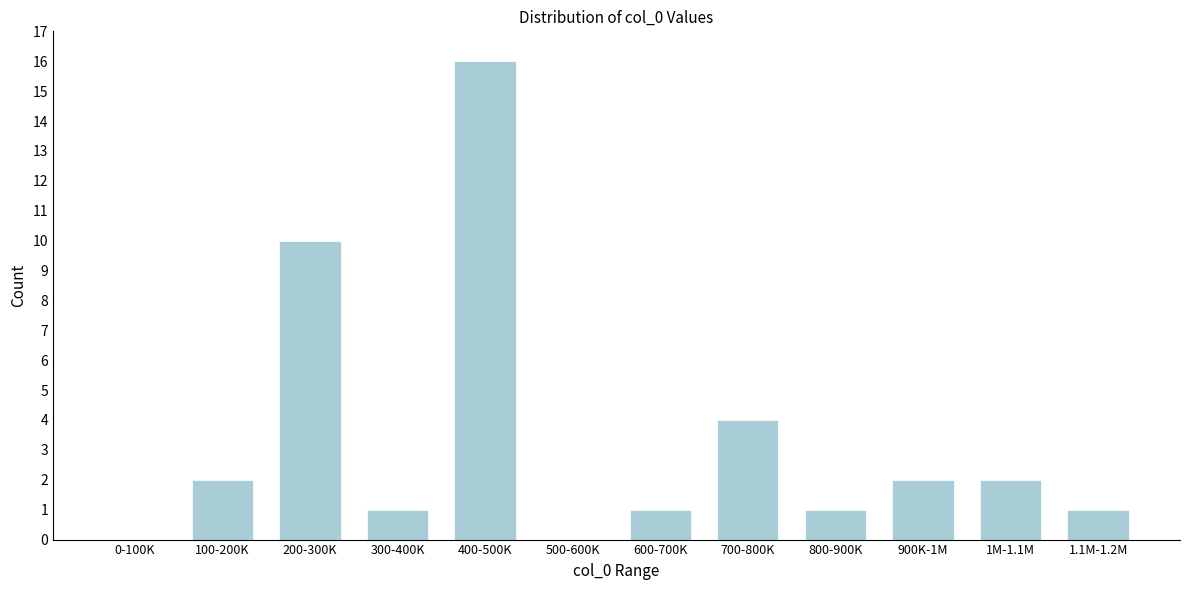

Reading right to left, list all the values displayed in this chart.

1.1M-1.2M=1	1M-1.1M=2	900K-1M=2	800-900K=1	700-800K=4	600-700K=1	500-600K=0	400-500K=16	300-400K=1	200-300K=10	100-200K=2	0-100K=0